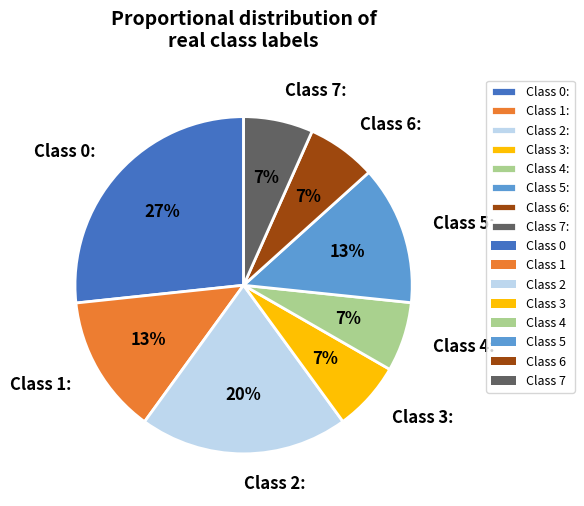

How many slices are in this pie chart?

8